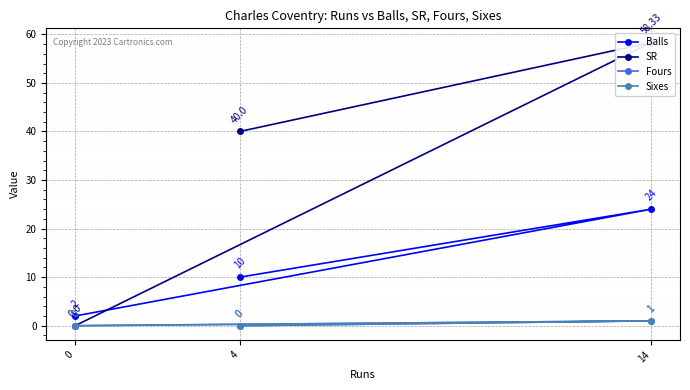

Is it true that SR equals 90.8 at 14?

False